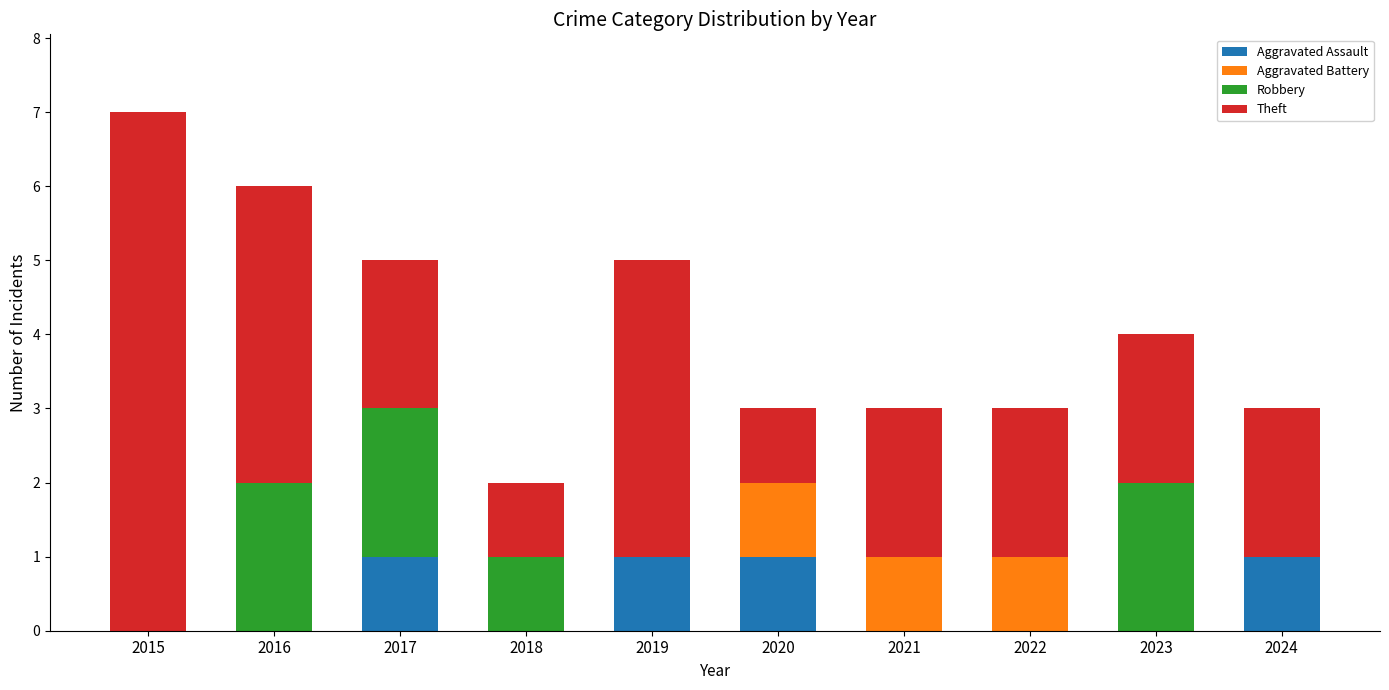

The Aggravated Assault series shows 1 at 2022. True or false?

False